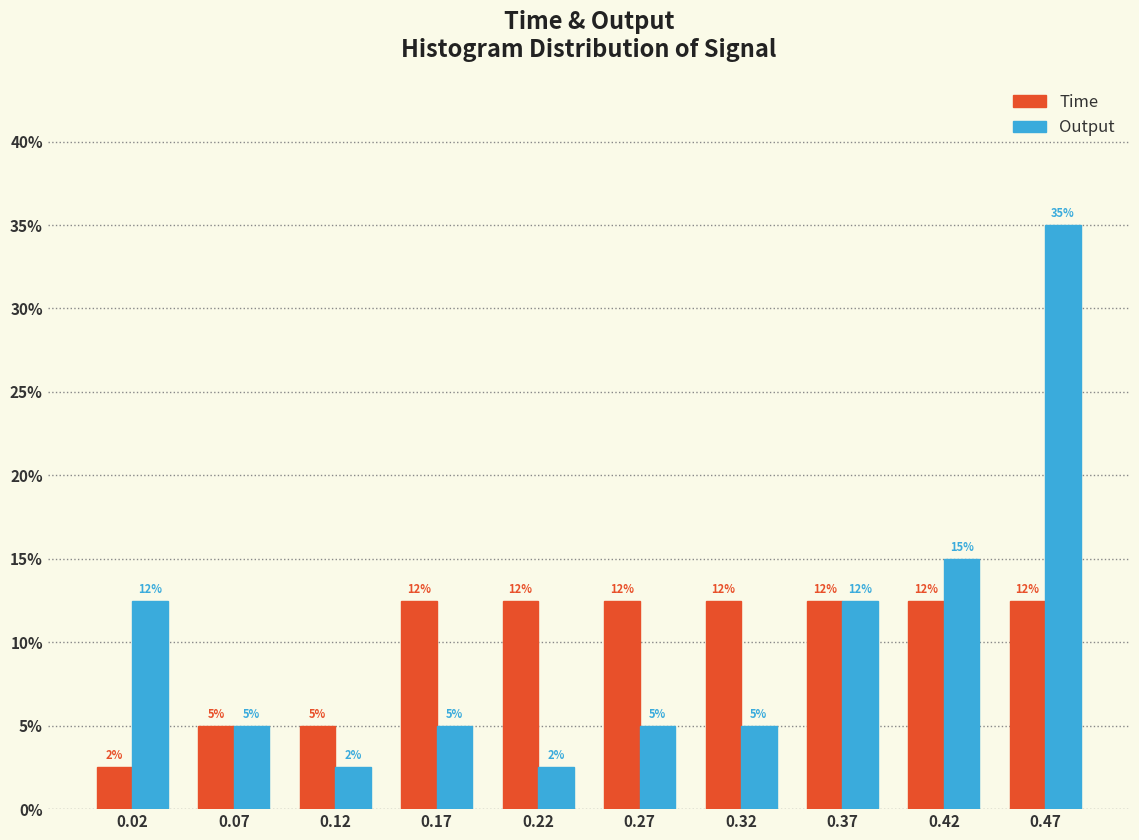

How many bars are there in each group?

2